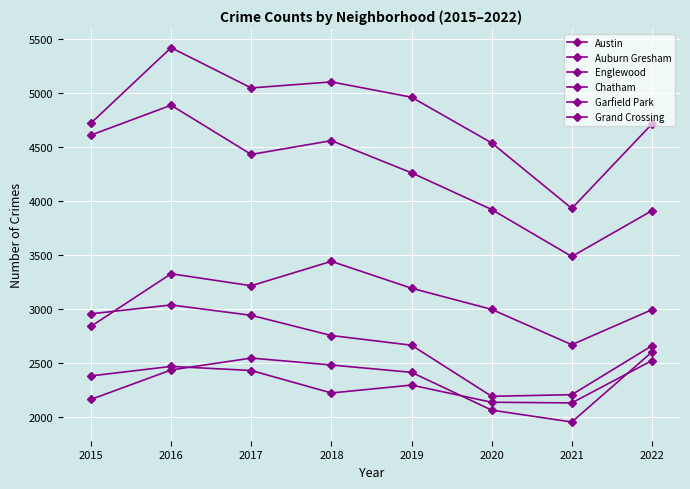

What is the difference between the highest and lowest values at 2020?

2475